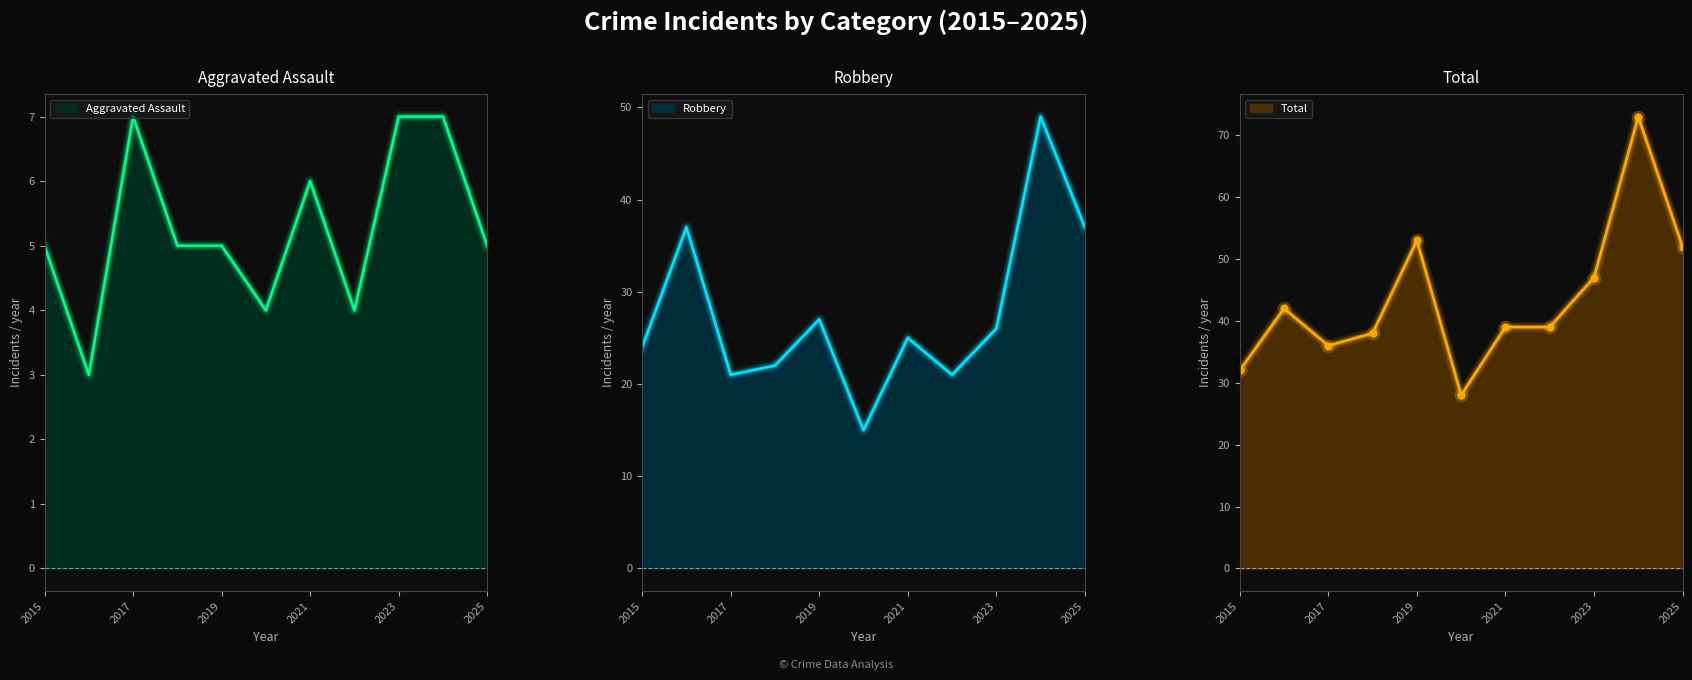

At which category is the sum across all series the highest?

2024